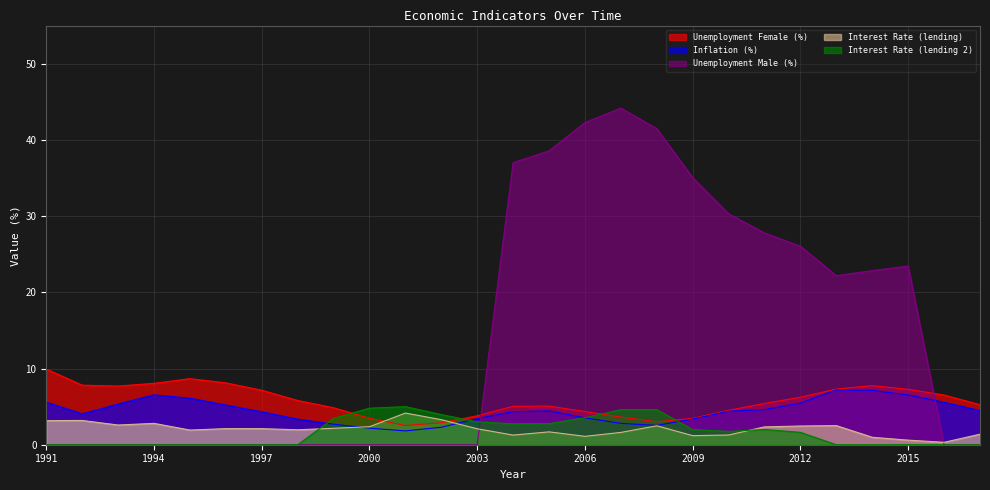

Is it true that Interest Rate (lending 2) equals 1.7 at 2014?

False